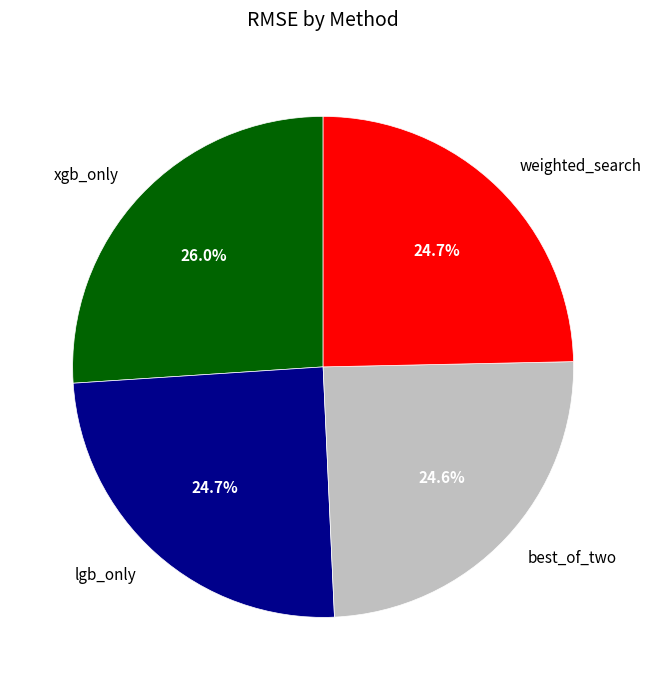

Which category has the biggest portion of the pie?

xgb_only